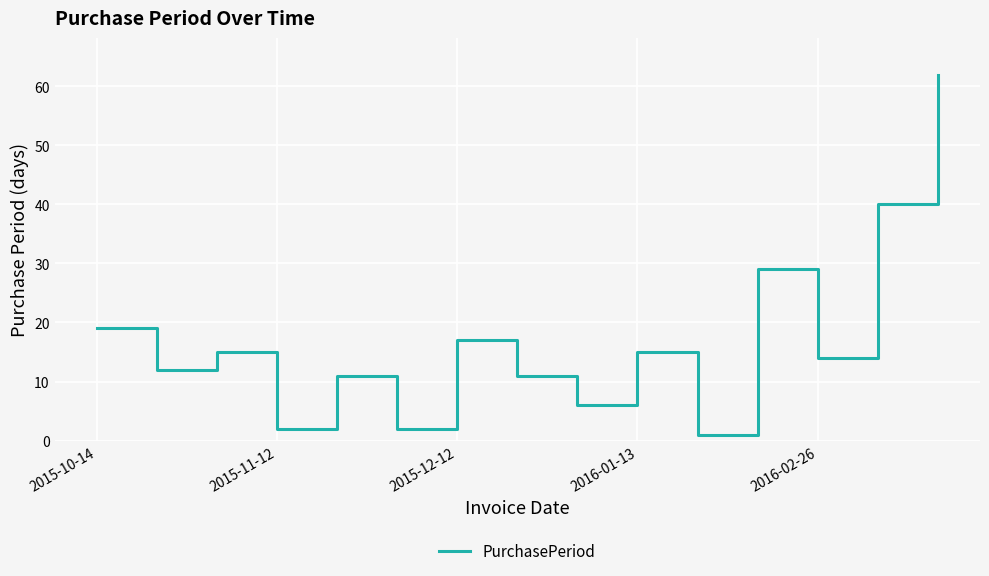

What is the maximum value shown in the chart?

62